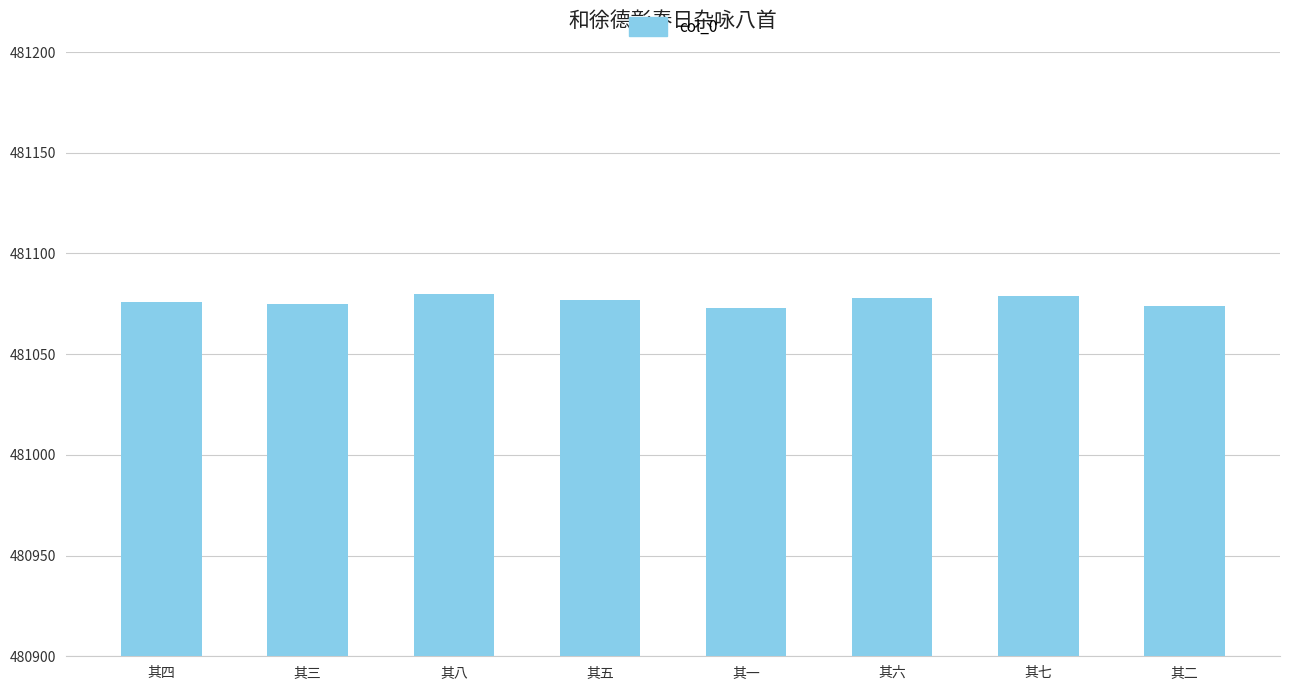

How many distinct data groups are displayed?

1